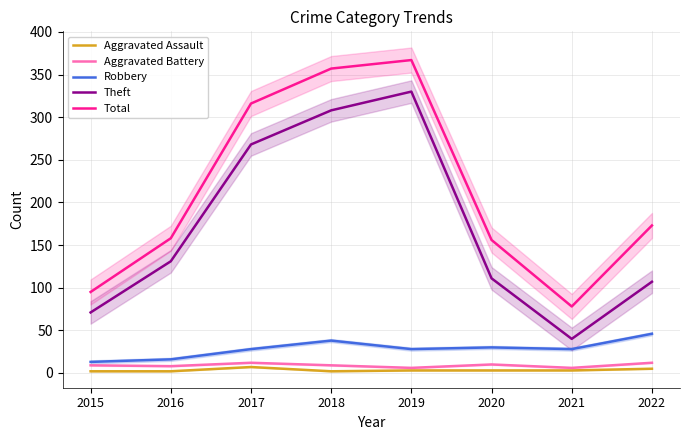

At how many categories does at least one series exceed 181?

3